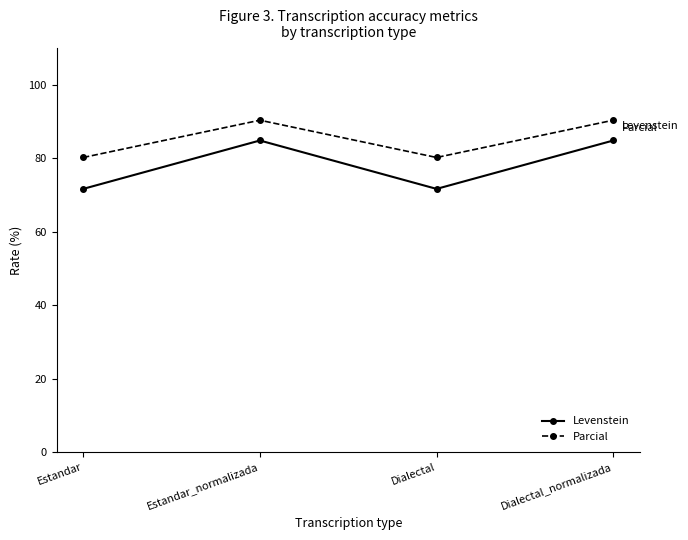

What is the spread (max minus min) of values at Dialectal_normalizada?

5.5